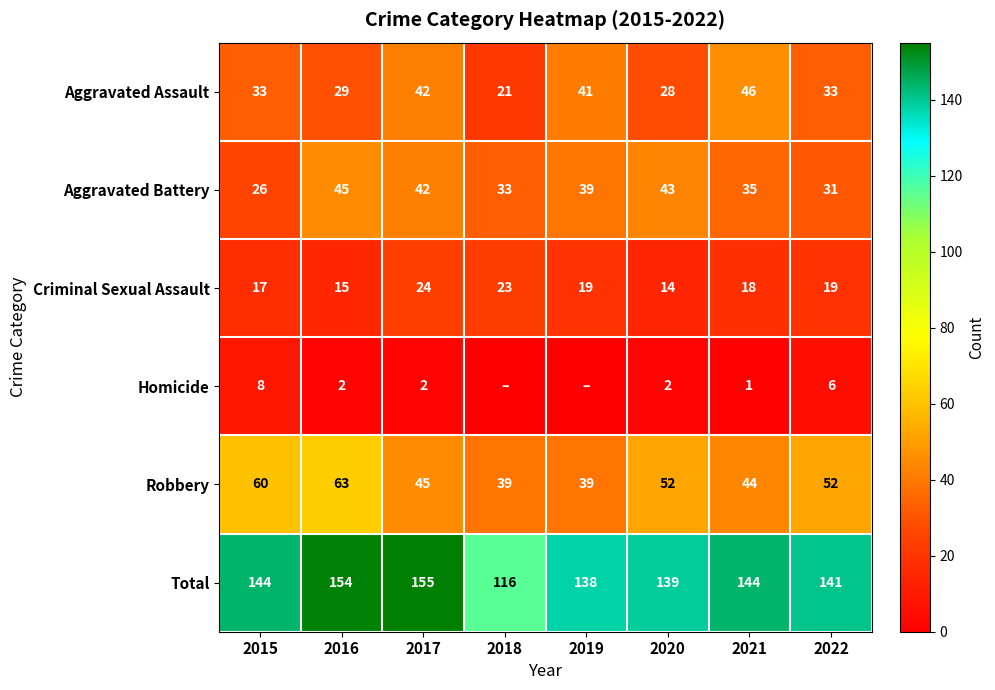

How many data points in Total are above 144?

2